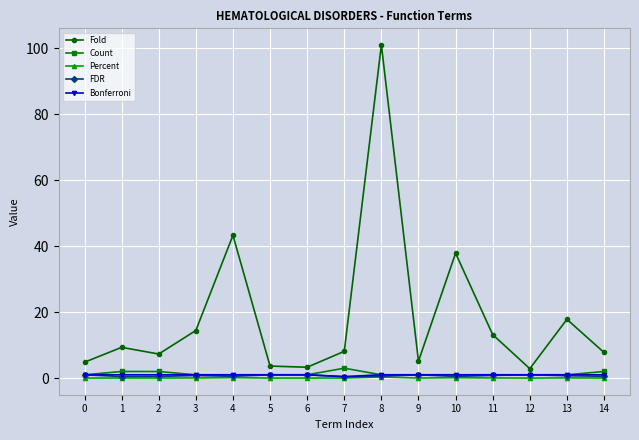

What is the minimum value for FDR?

0.4